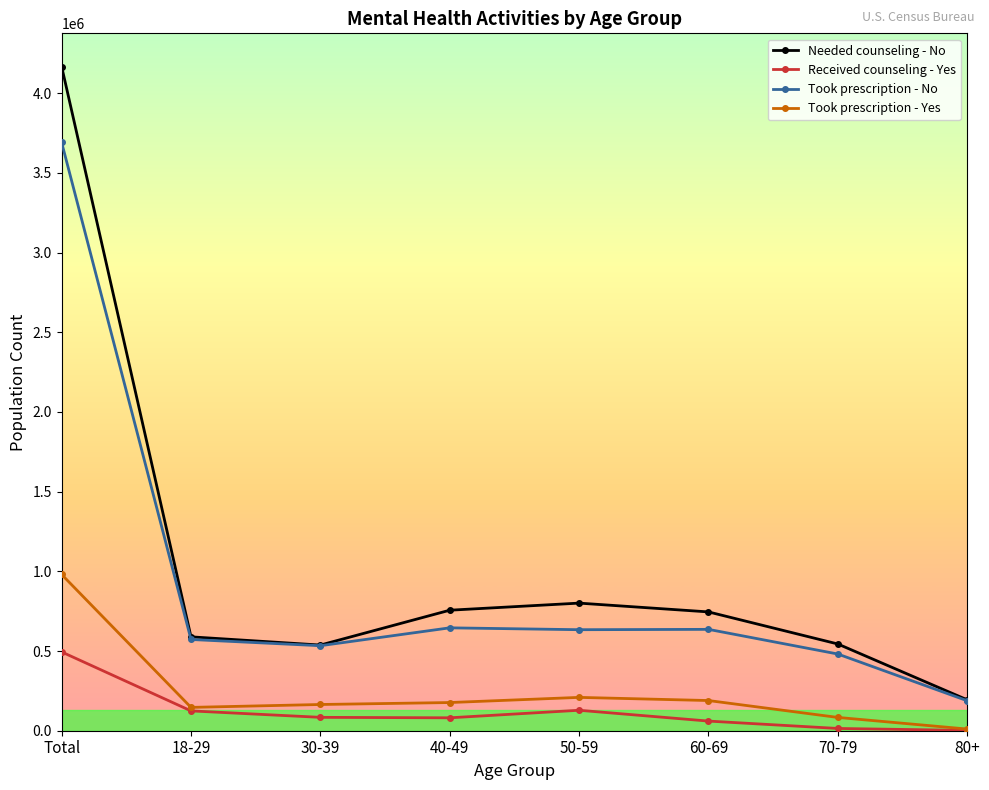

At which category does Needed counseling - No reach its first local peak?

50-59